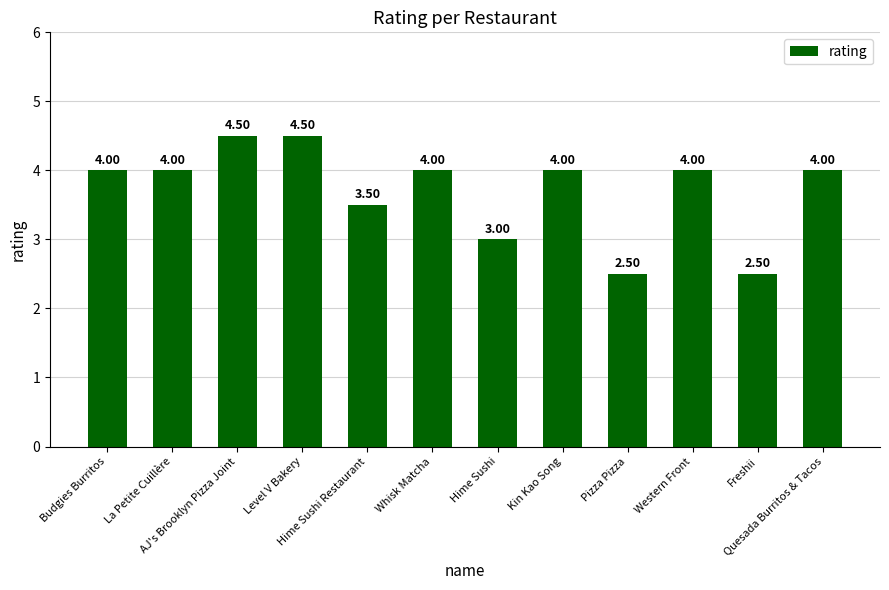

Reading left to right, extract all data points from this chart.

Budgies Burritos=4.0	La Petite Cuillère=4.0	AJ's Brooklyn Pizza Joint=4.5	Level V Bakery=4.5	Hime Sushi Restaurant=3.5	Whisk Matcha=4.0	Hime Sushi=3.0	Kin Kao Song=4.0	Pizza Pizza=2.5	Western Front=4.0	Freshii=2.5	Quesada Burritos & Tacos=4.0